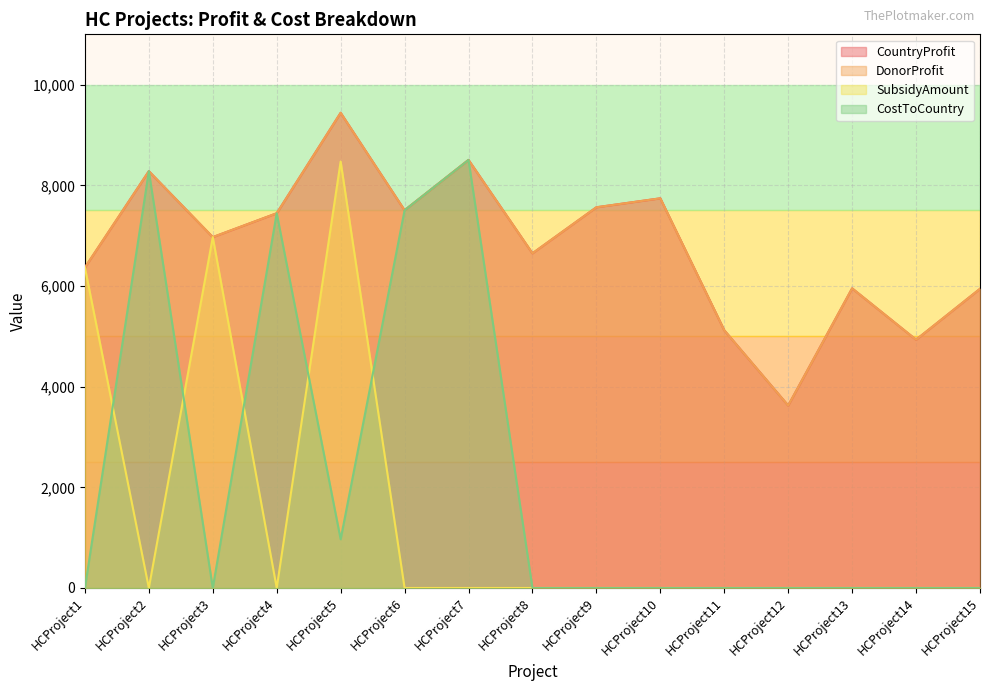

True or false: SubsidyAmount and CountryProfit cross at least once.

False